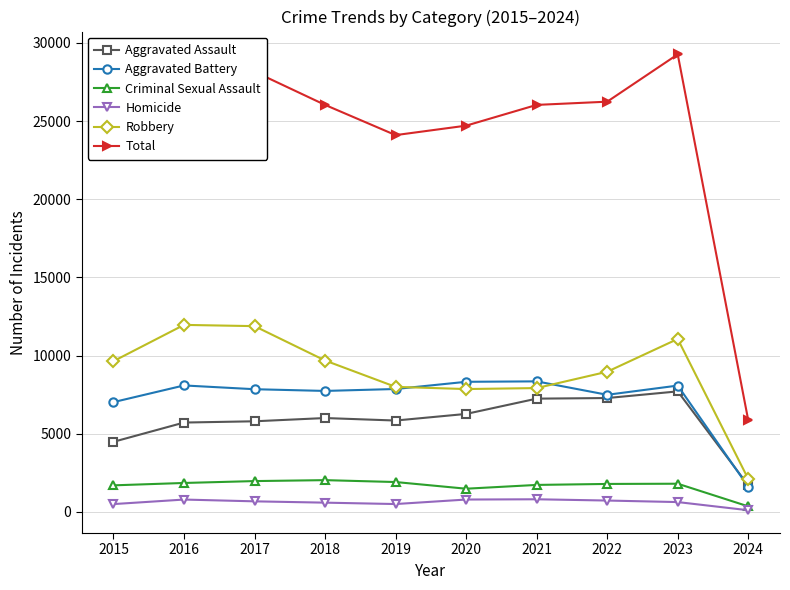

What is the sum of the Aggravated Assault values at 2024 and 2022?

8974